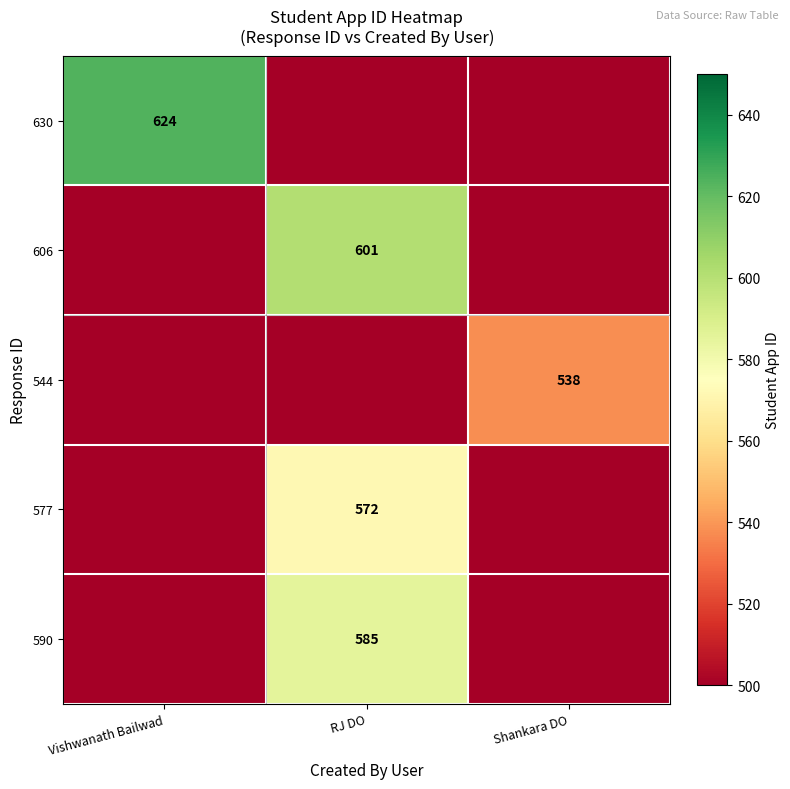

Is the value of 630 at Vishwanath Bailwad greater than the value of 544 at Shankara DO?

Yes